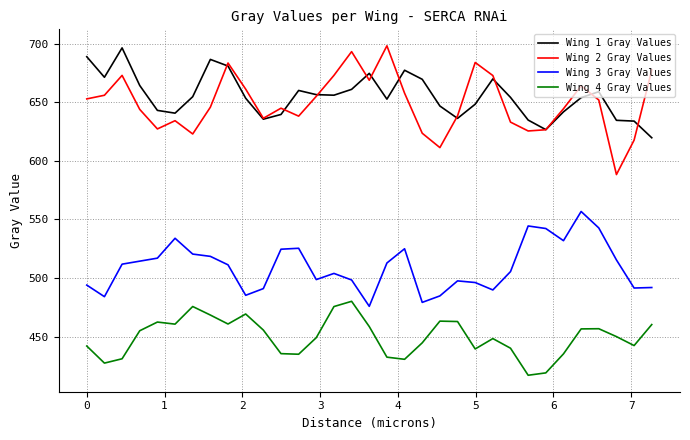

Which series has the widest spread of values?

Wing 2 Gray Values